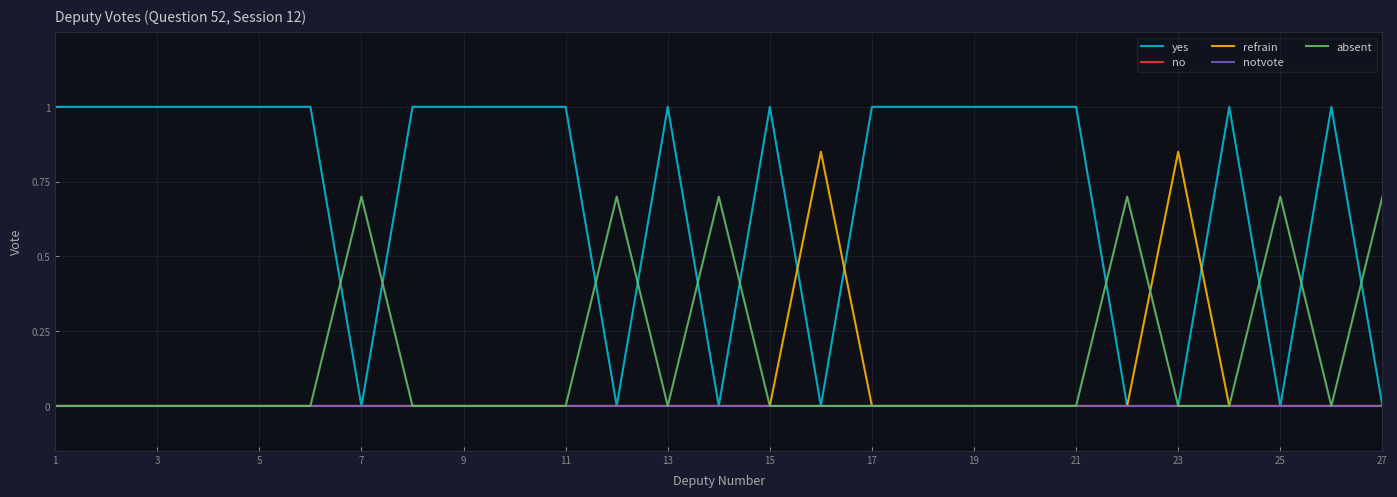

What are all the series names shown in the legend?

yes, no, refrain, notvote, absent